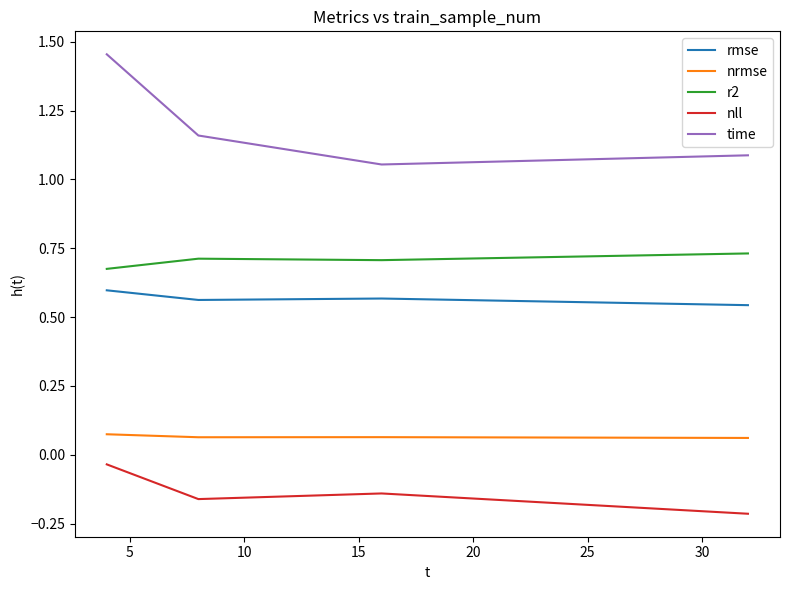

Which series has the widest spread of values?

time